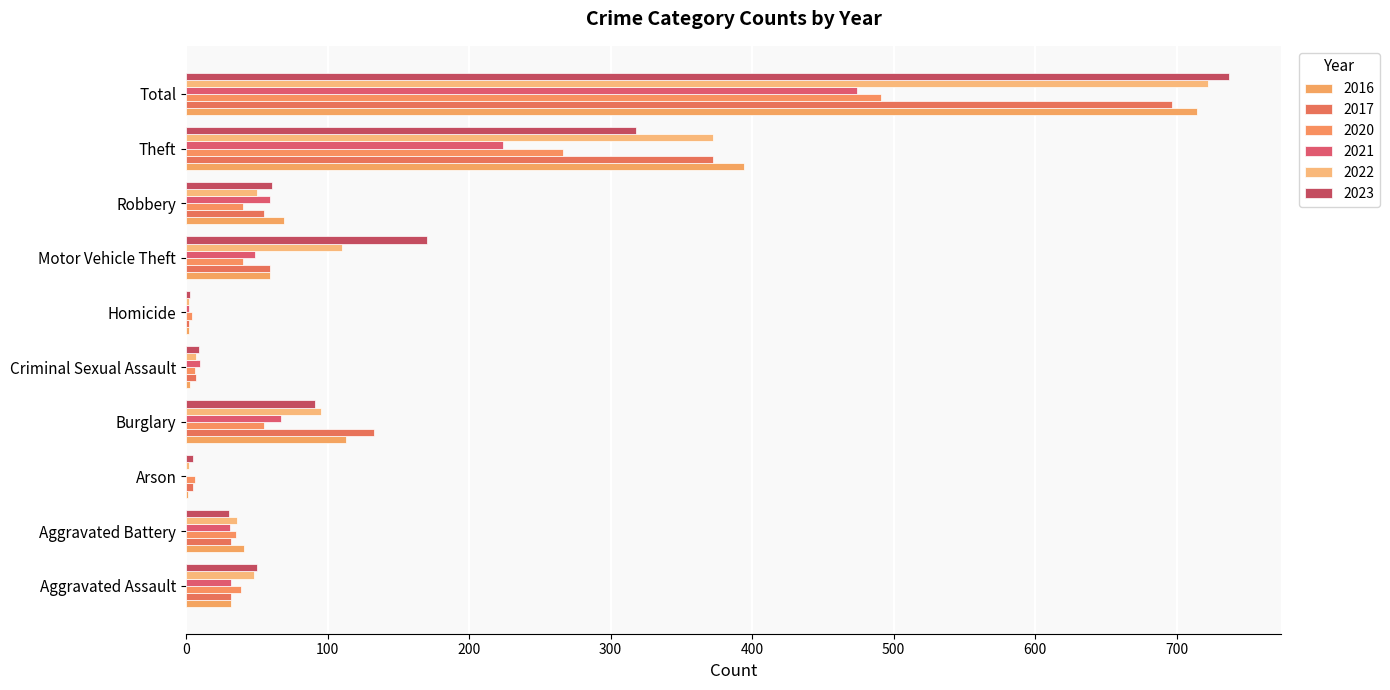

What is the sum of the 2020 values at Theft and Arson?

272